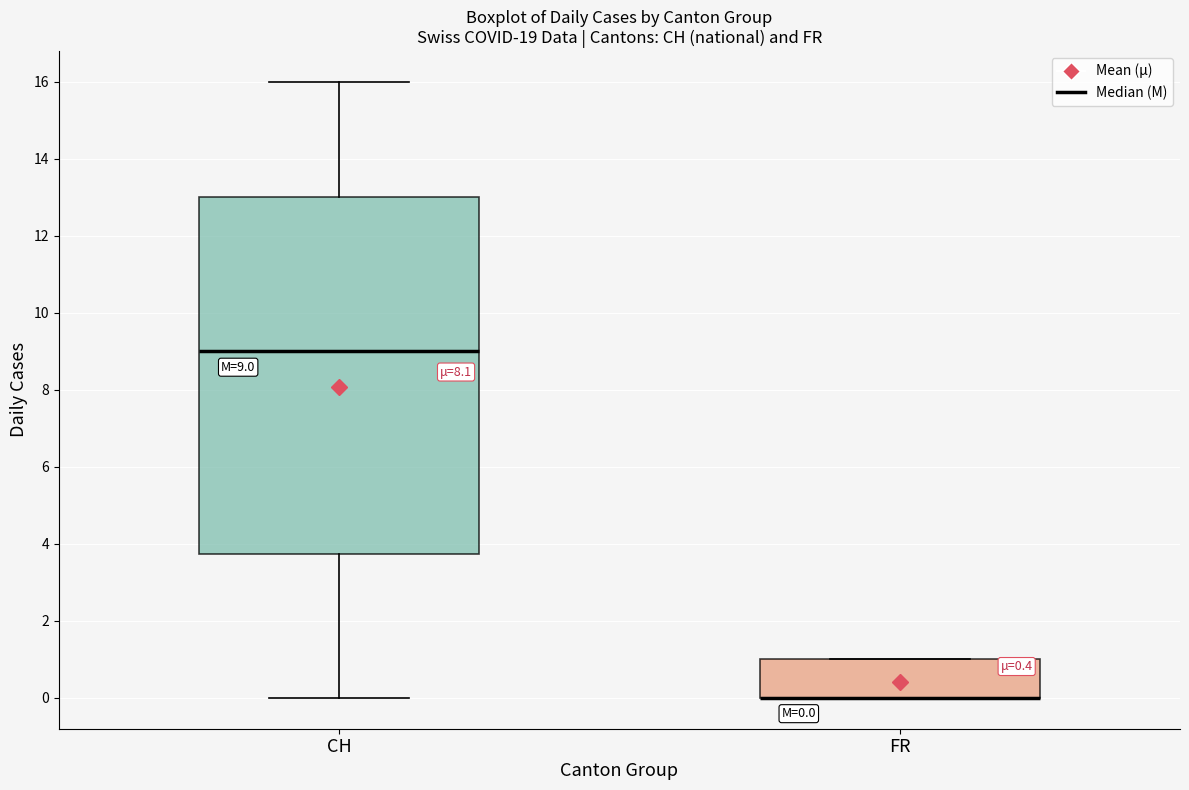

Which box is the tallest, from its lower edge to its upper edge?

CH